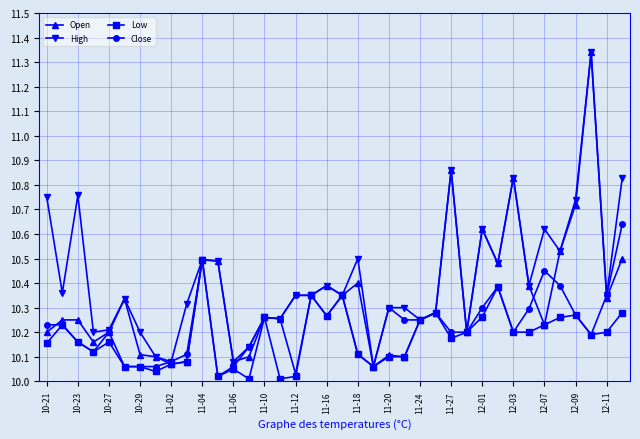

Rank the series by their average value, from lowest to highest.

Low, Close, Open, High